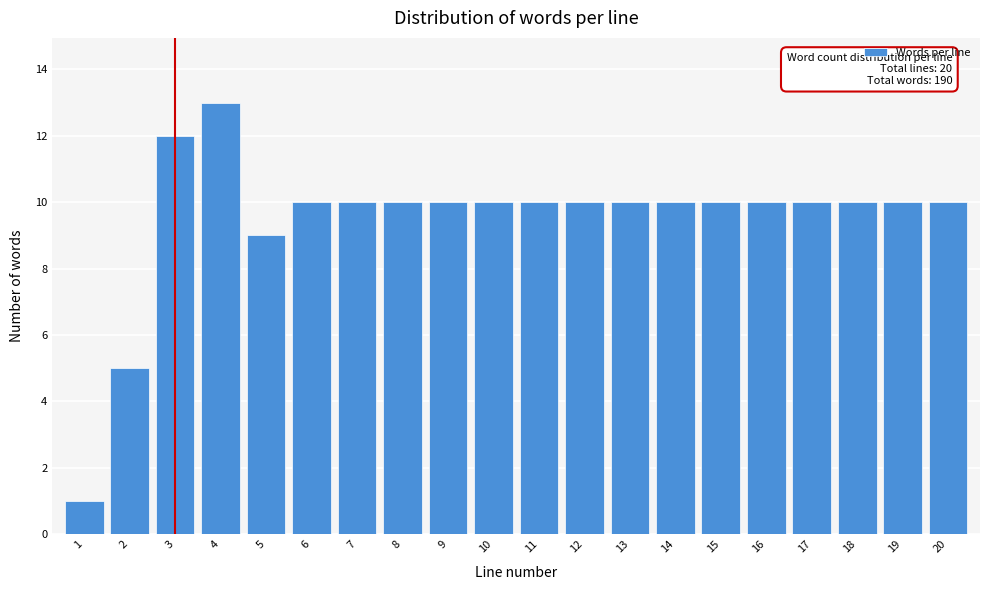

Reading left to right, what are all the values shown in this chart?

1=1	2=5	3=12	4=13	5=9	6=10	7=10	8=10	9=10	10=10	11=10	12=10	13=10	14=10	15=10	16=10	17=10	18=10	19=10	20=10